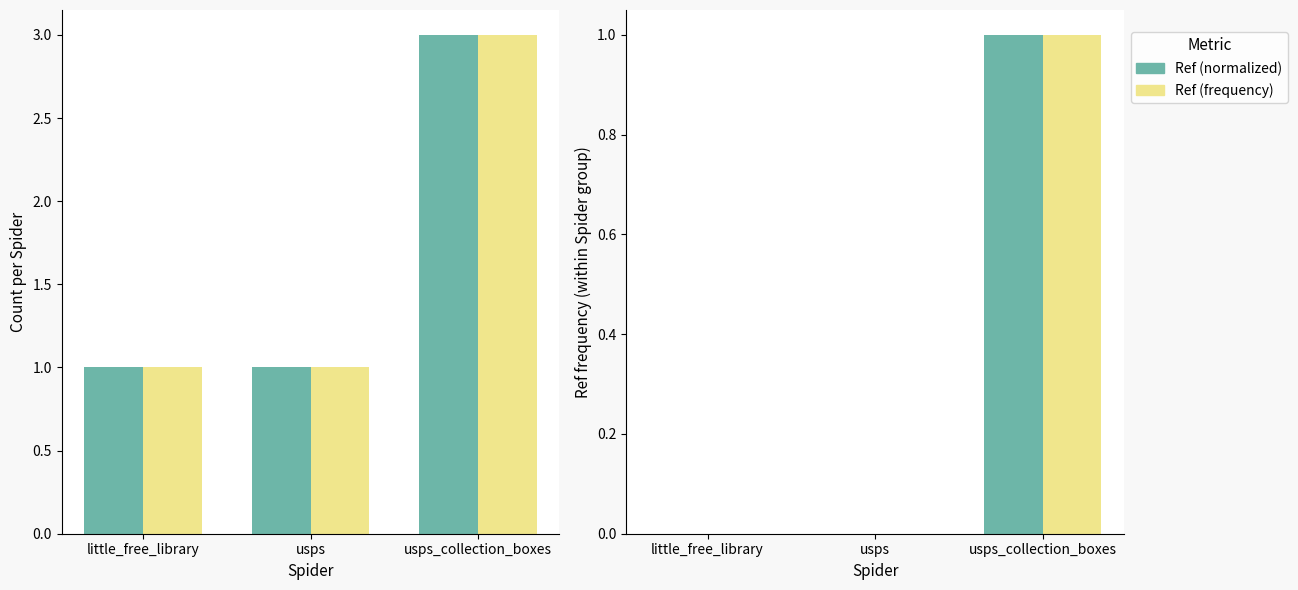

How many groups of bars are there?

3